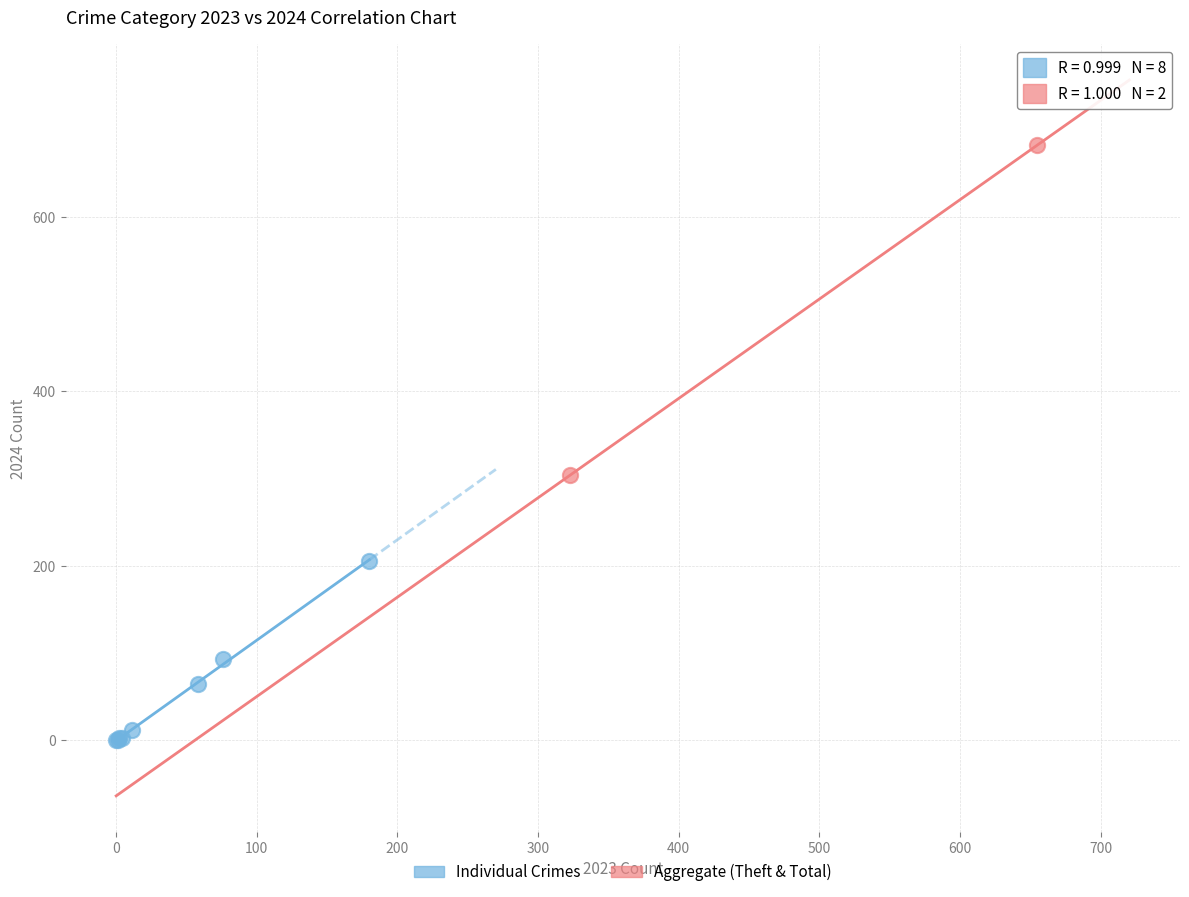

What are all the series names shown in the legend?

Individual Crimes, Aggregate (Theft & Total)